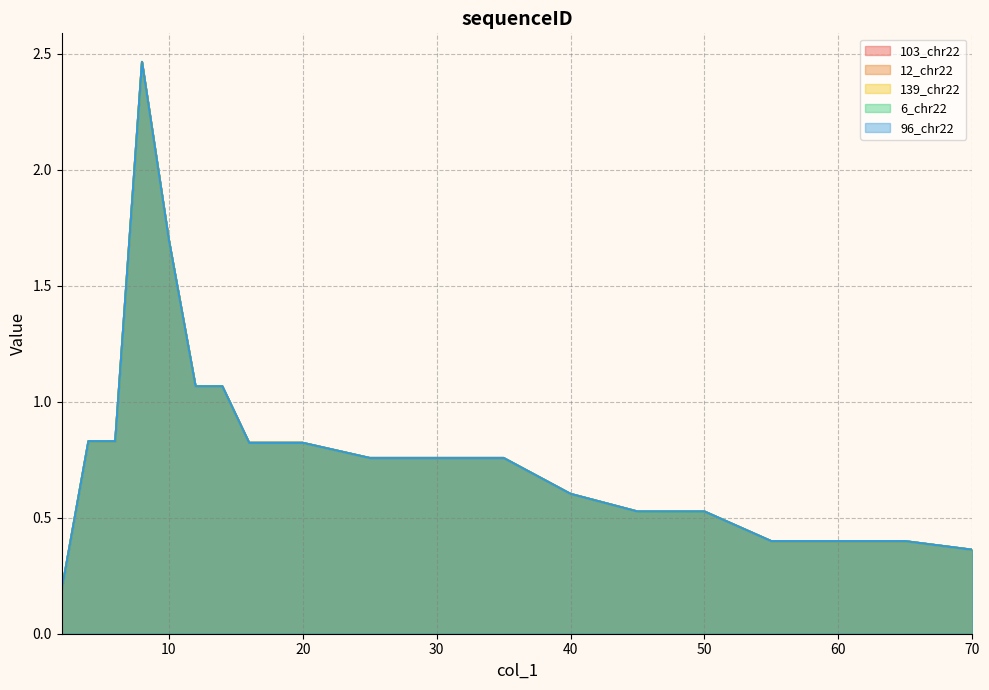

Which category has the lowest value in the 6_chr22 series?

2